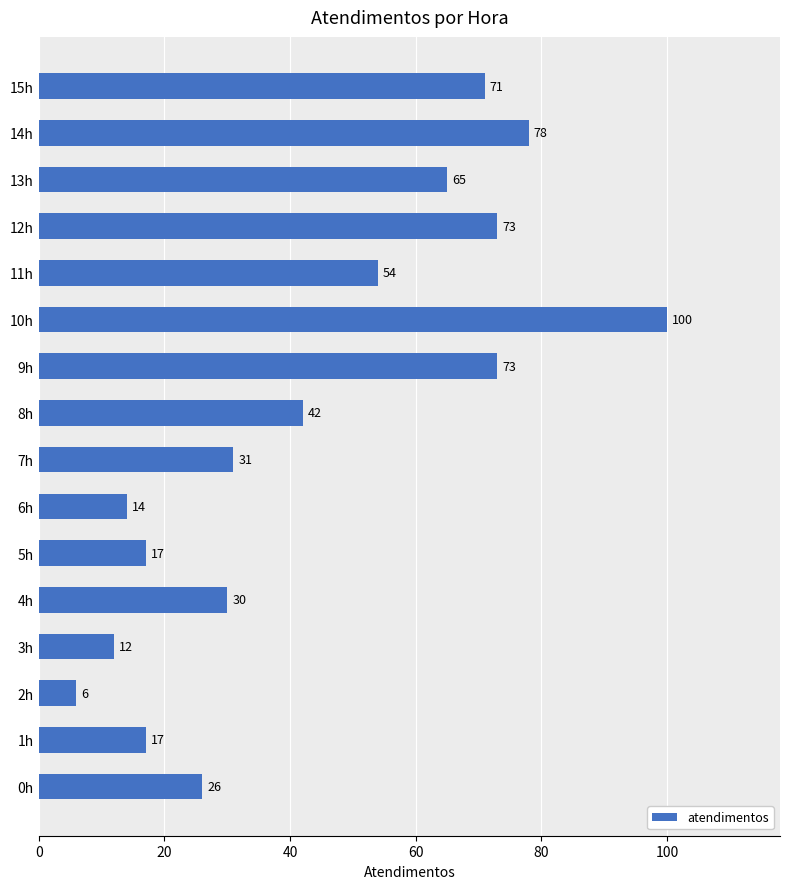

What is the greatest value displayed?

100